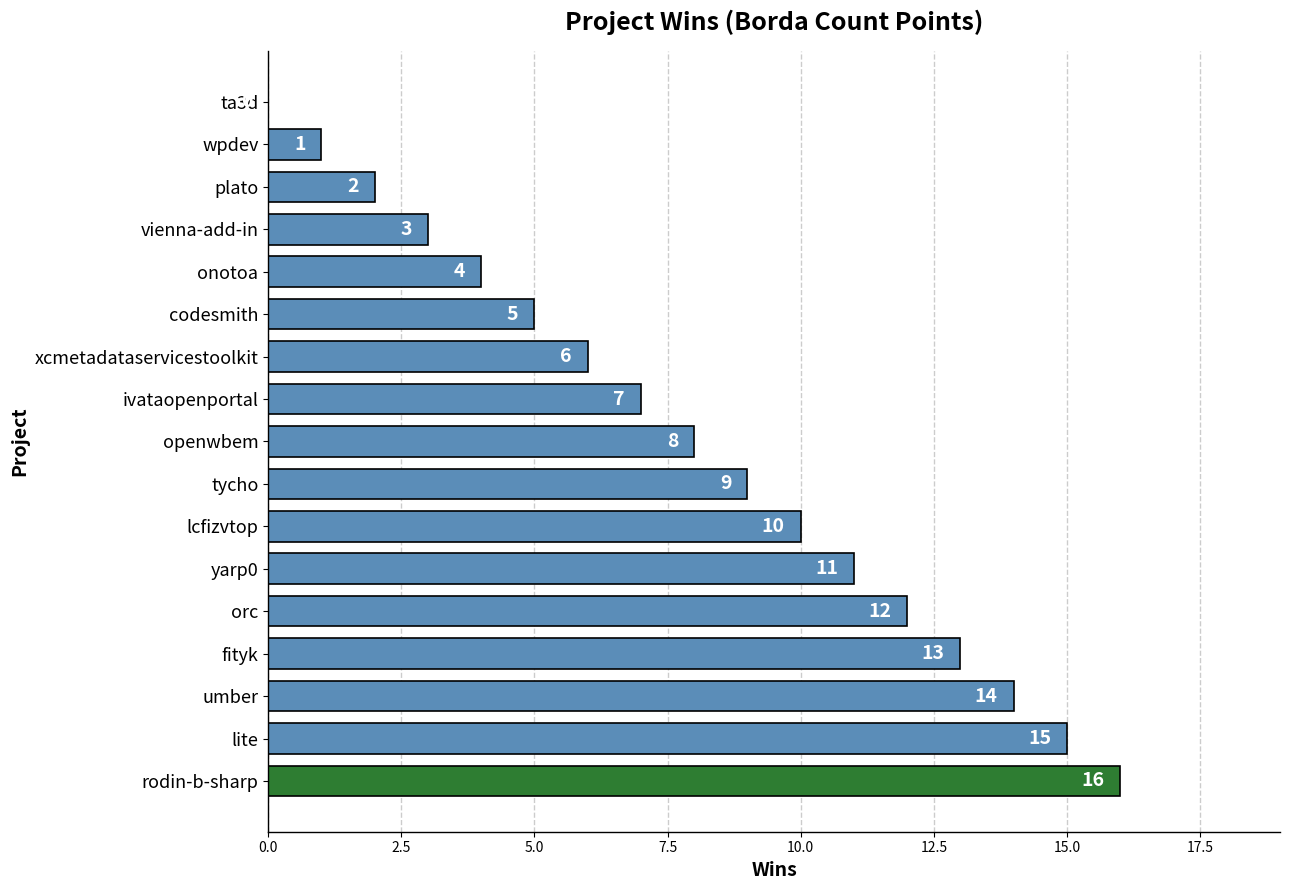

The value at ivataopenportal is 7. True or false?

True